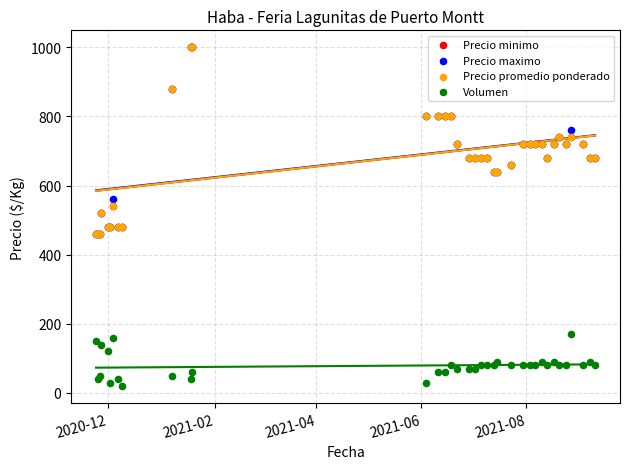

What are all the series names shown in the legend?

Precio minimo, Precio maximo, Precio promedio ponderado, Volumen